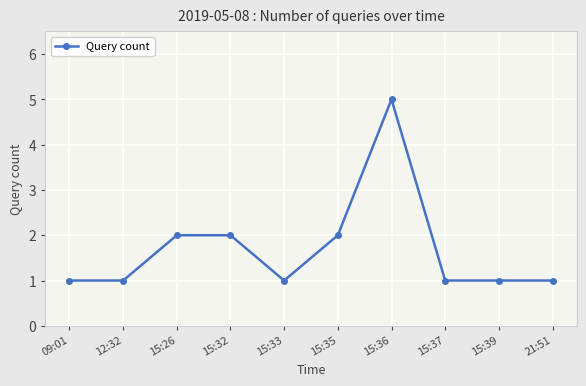

Count the values in the range 1 to 2.

9